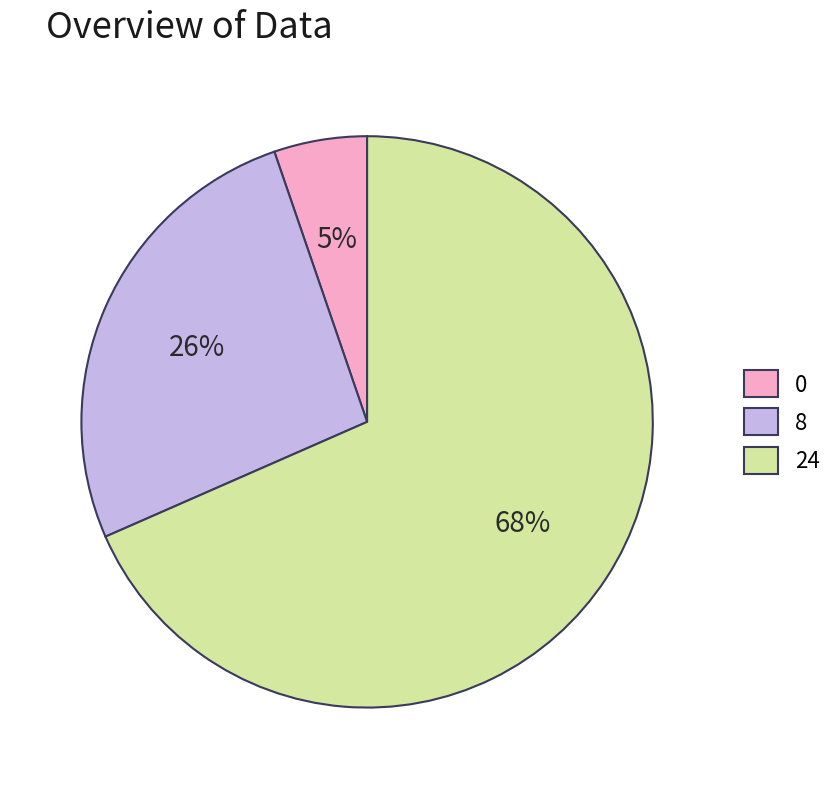

Count the number of slices in the pie.

3